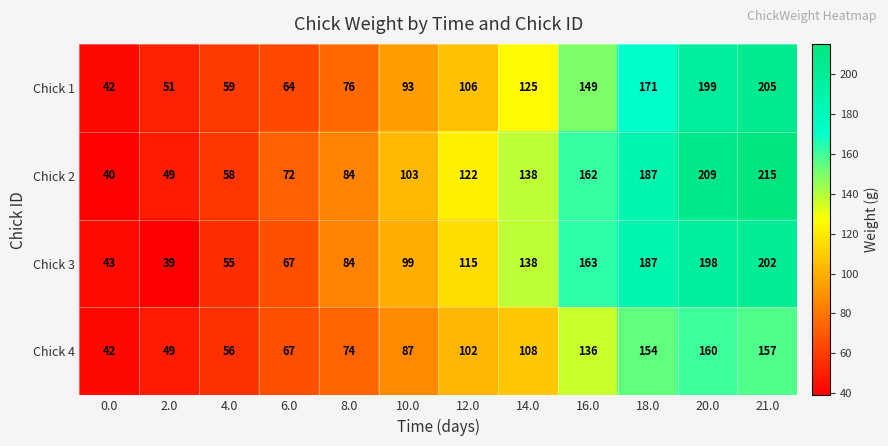

Is it true that Chick 1 equals 205 at 21.0?

True